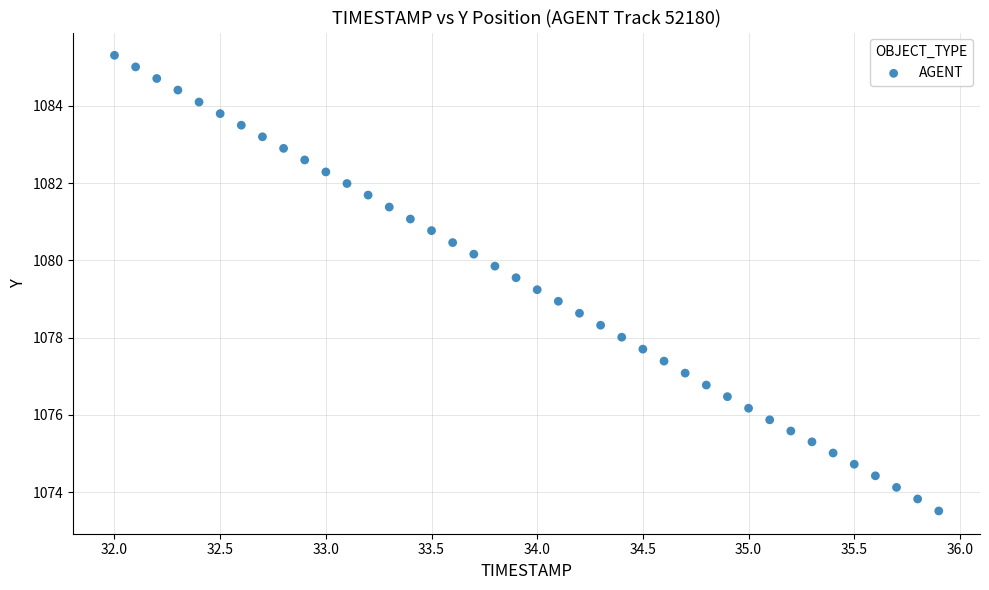

What is the range of Y values (max minus min)?

11.8